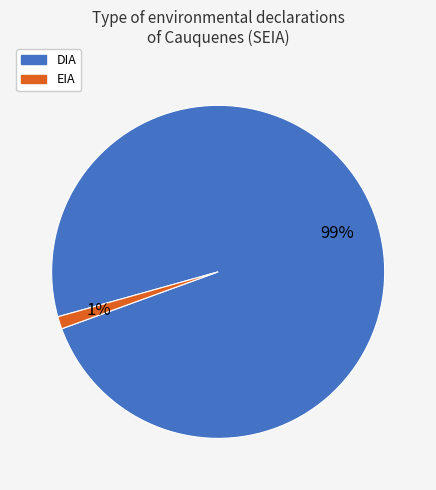

Count the number of slices in the pie.

2